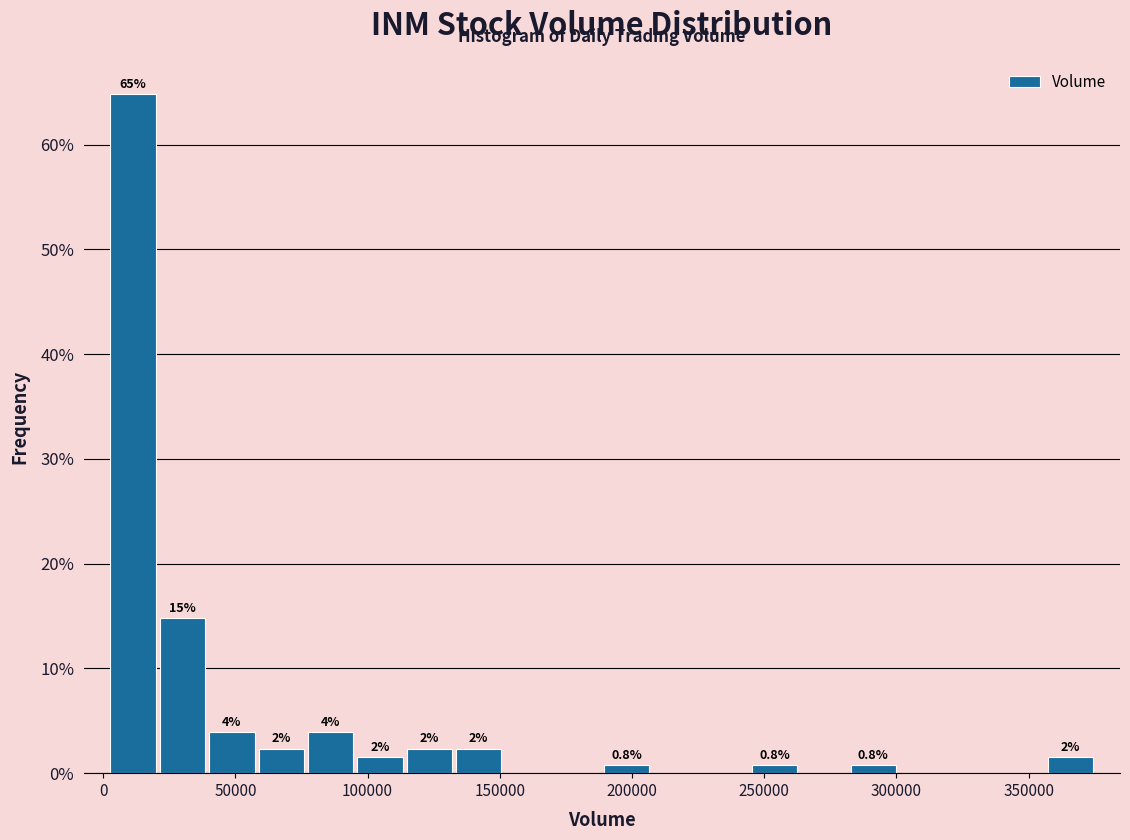

Around what value on the x-axis is the tallest bar? Give the approximate position of its centre, as read against the axis.

10000